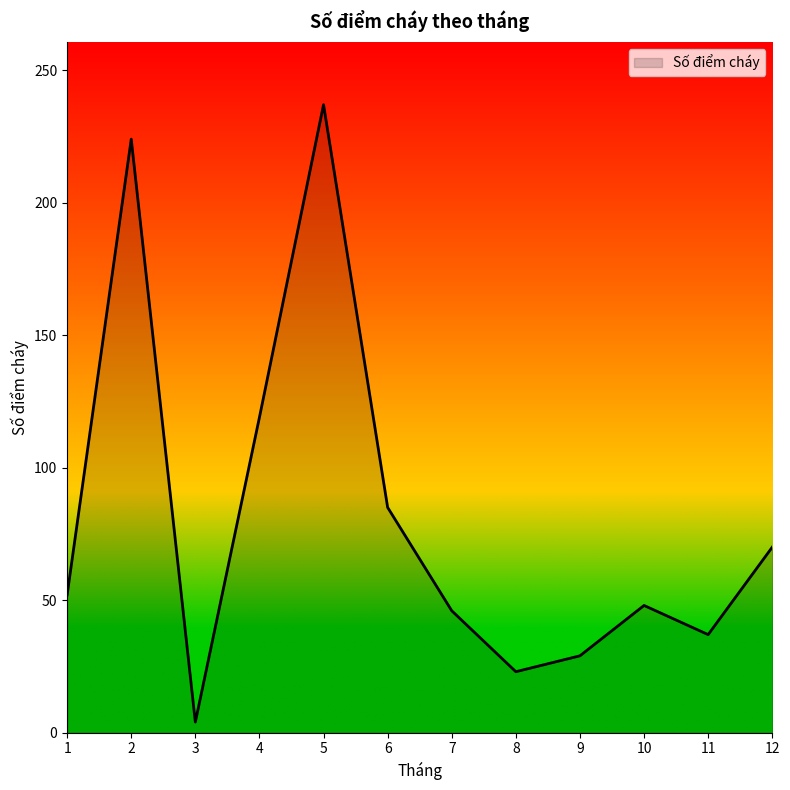

What is the greatest value displayed?

237